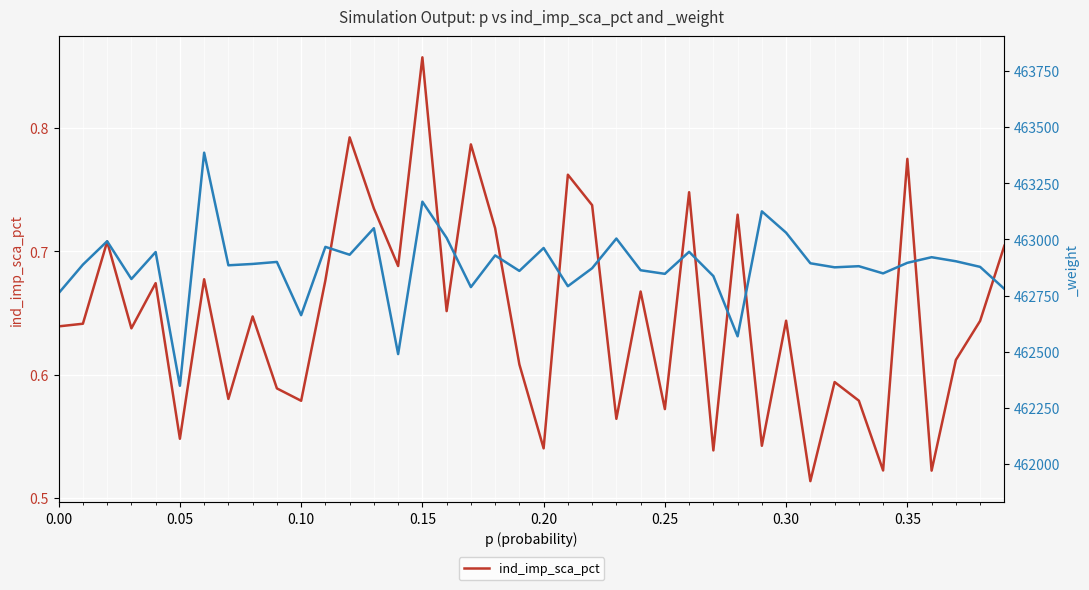

Reading left to right, what are all the values shown in this chart?

0.6	0.6	0.7	0.6	0.7	0.5	0.7	0.6	0.6	0.6	0.6	0.7	0.8	0.7	0.7	0.9	0.7	0.8	0.7	0.6	0.5	0.8	0.7	0.6	0.7	0.6	0.7	0.5	0.7	0.5	0.6	0.5	0.6	0.6	0.5	0.8	0.5	0.6	0.6	0.7